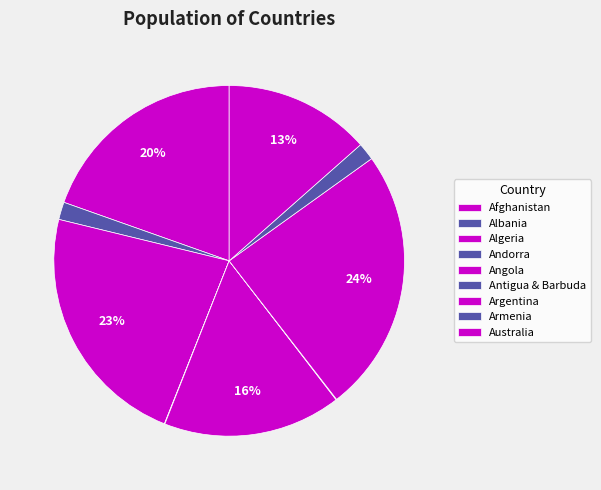

The Australia slice represents 8% of the pie. True or false?

False